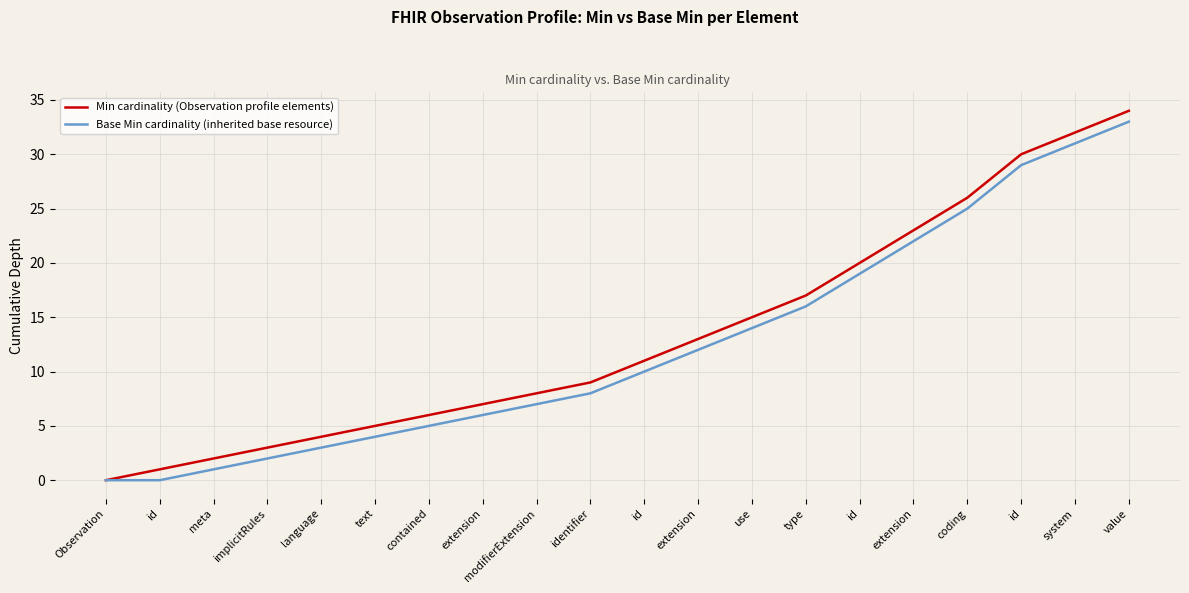

What are all the series names shown in the legend?

Min cardinality (Observation profile elements), Base Min cardinality (inherited base resource)